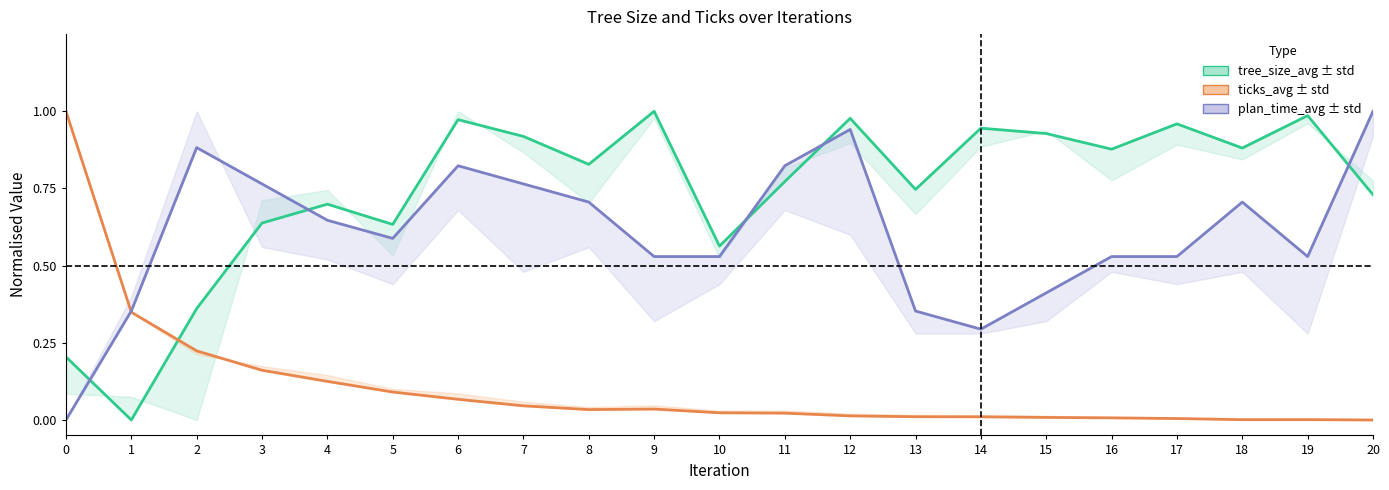

Where do plan_time_avg and tree_size_avg first cross each other?

0 and 1